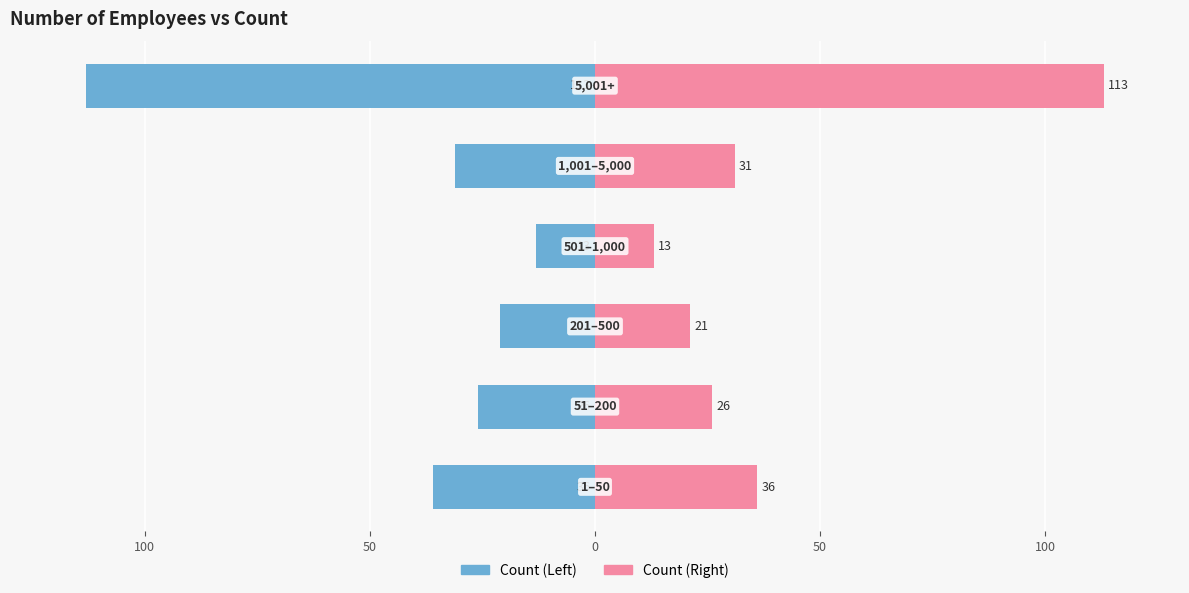

Is it true that Count (Left) equals -21 at 0?

False